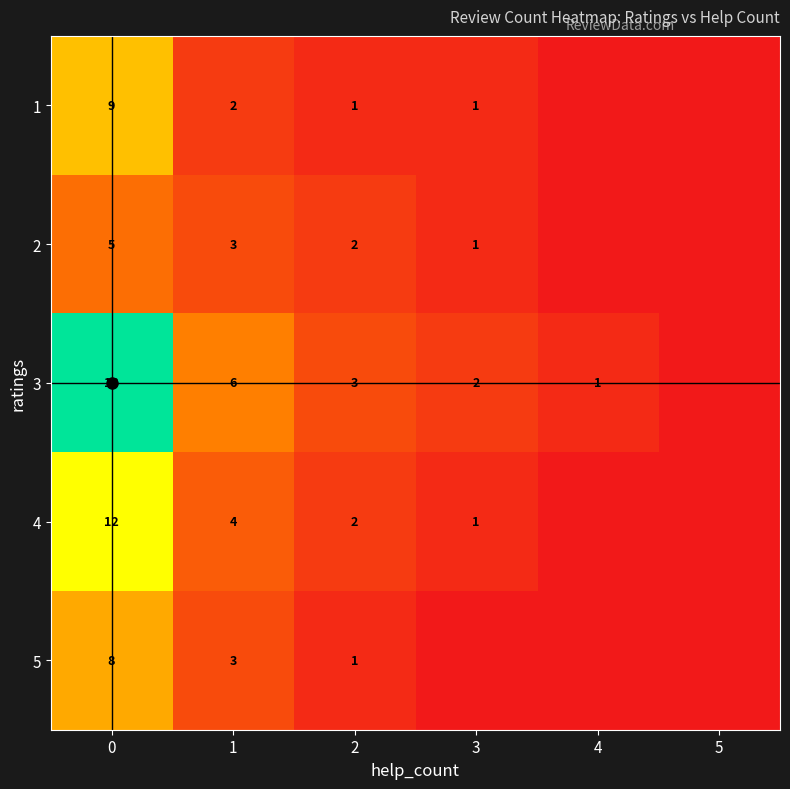

Rank the categories by row_1 value from lowest to highest.

4, 5, 3, 2, 1, 0